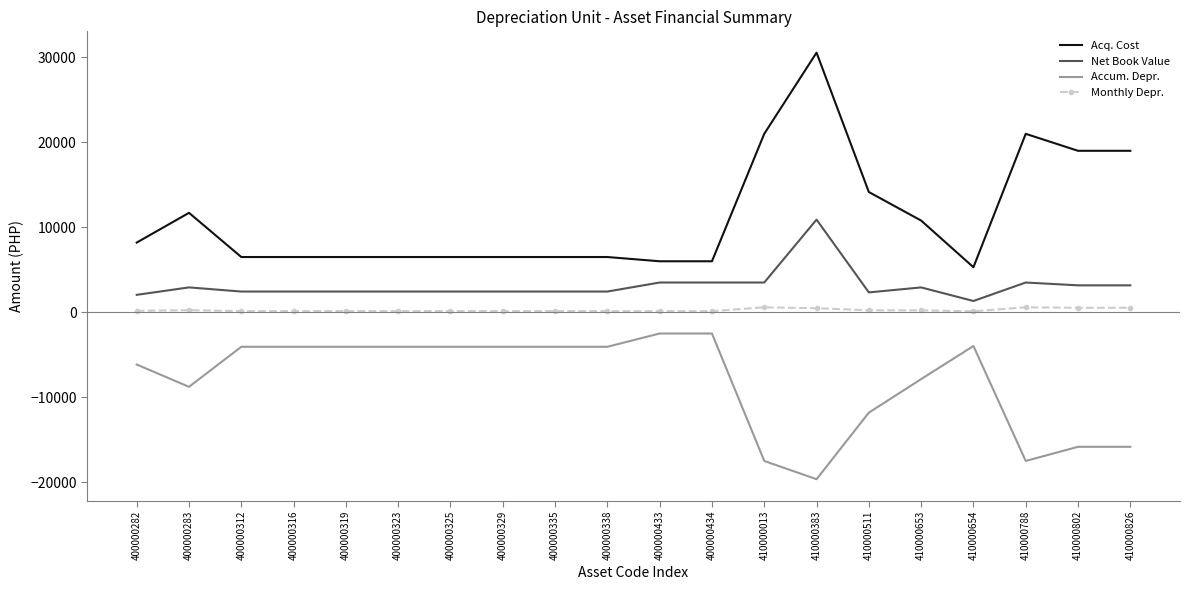

True or false: Monthly Depr. and Net Book Value intersect in this chart.

False